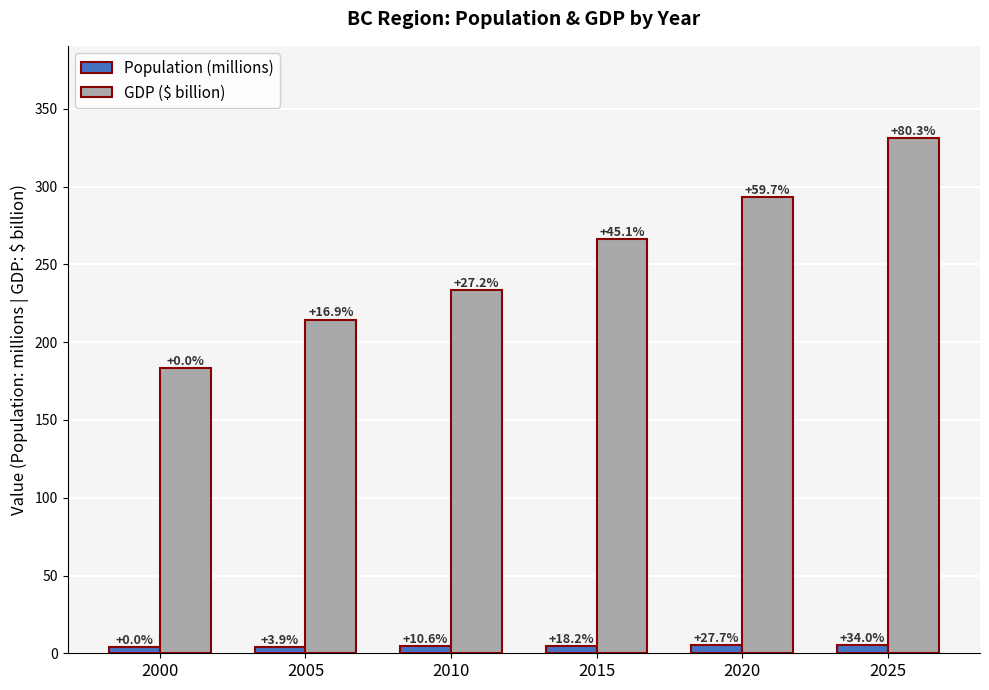

Which has a higher value, 2010 or 2020?

2020